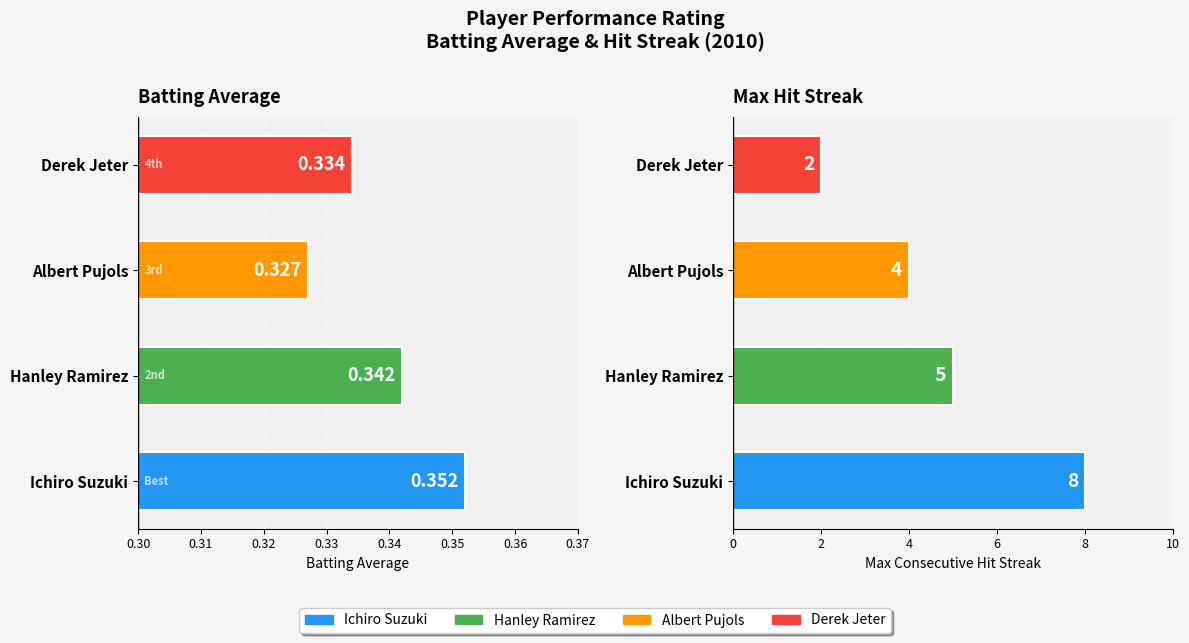

Where is Batting Average1 nearest to the value 0?

Albert Pujols